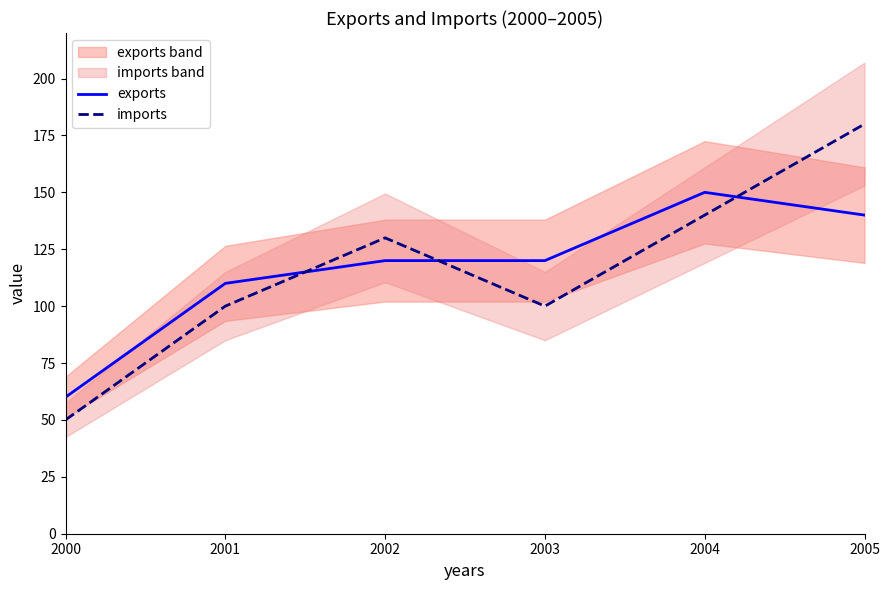

How many intersections are there between imports and exports?

3